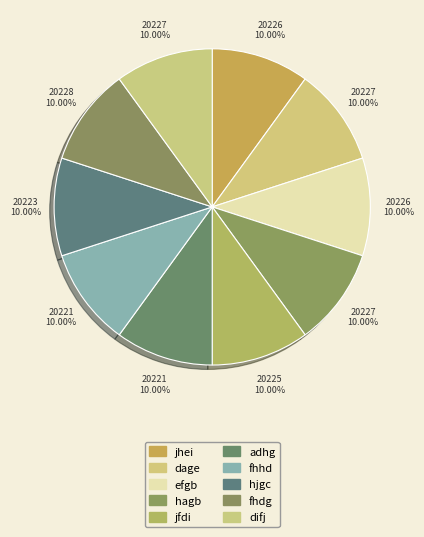

True or false: fhhd accounts for 1% of the total.

False